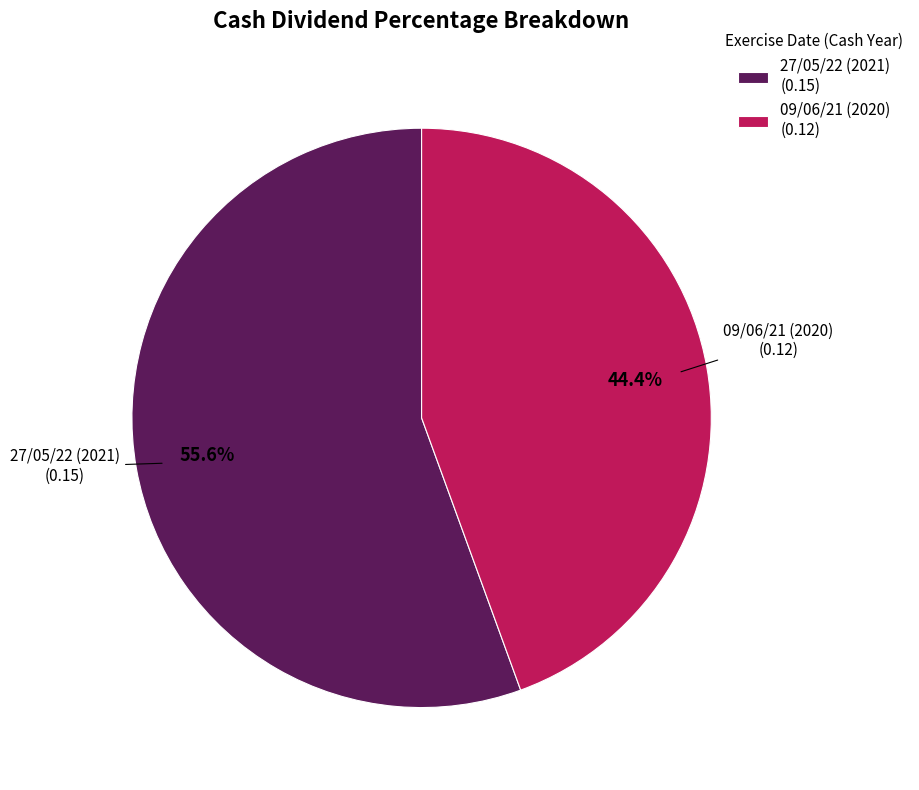

Is there a majority slice in this chart?

Yes